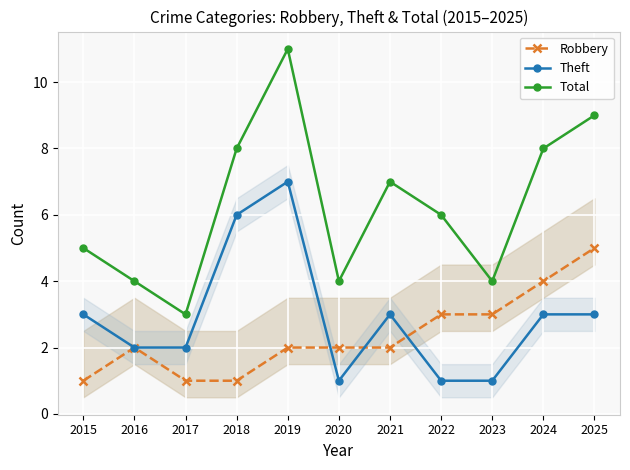

List the labels in order of Robbery value, largest first.

2025, 2024, 2022, 2023, 2016, 2019, 2020, 2021, 2015, 2017, 2018